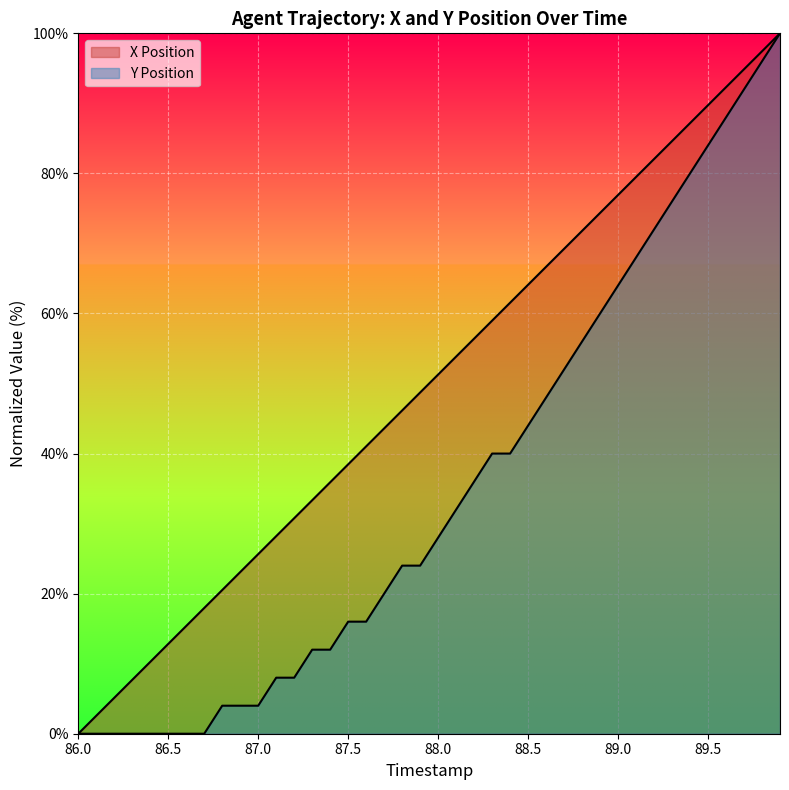

True or false: Y Position and X Position cross at least once.

False